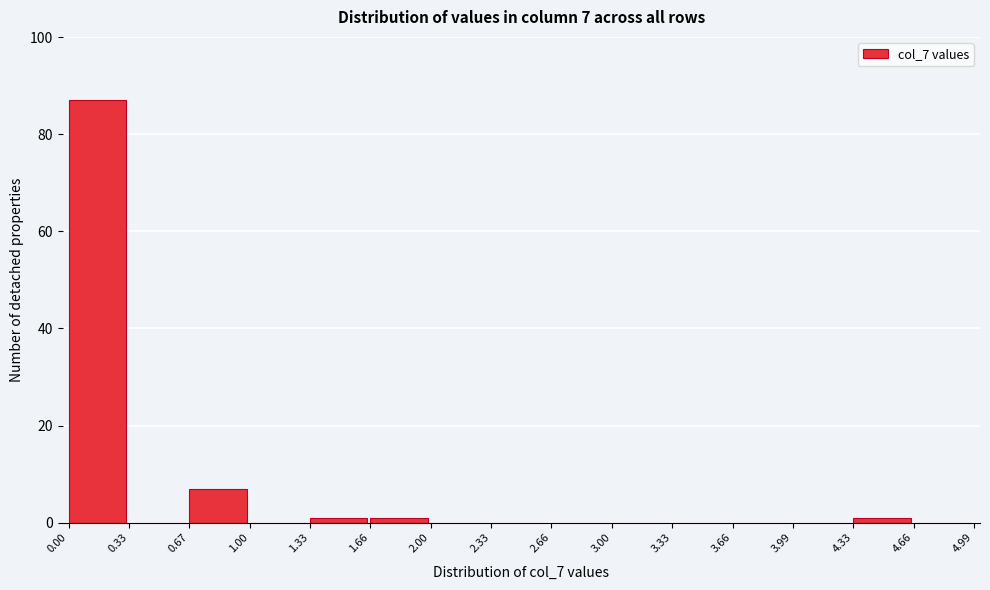

Over which range of the x-axis is the bar tallest?

0.00 to 0.33